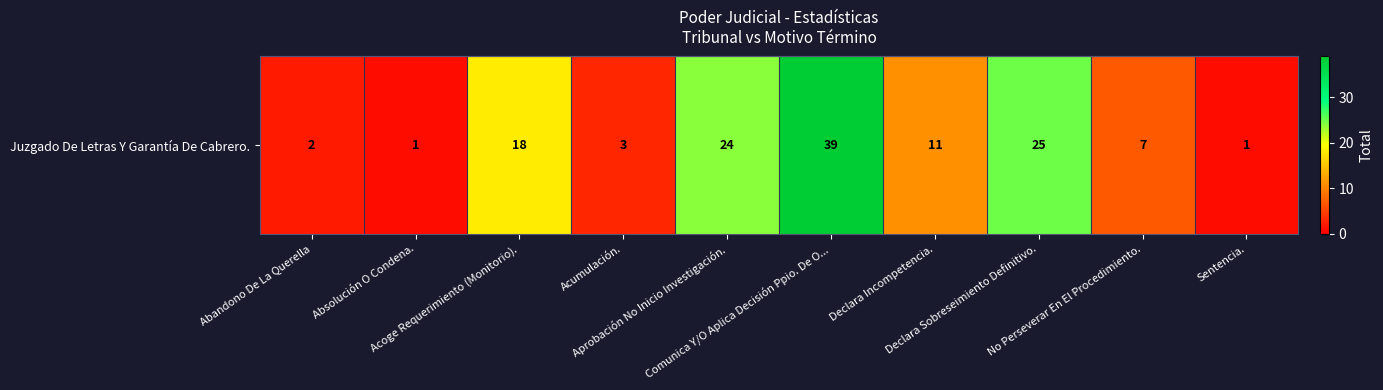

Is it true that the value at Acumulación. is 3?

True